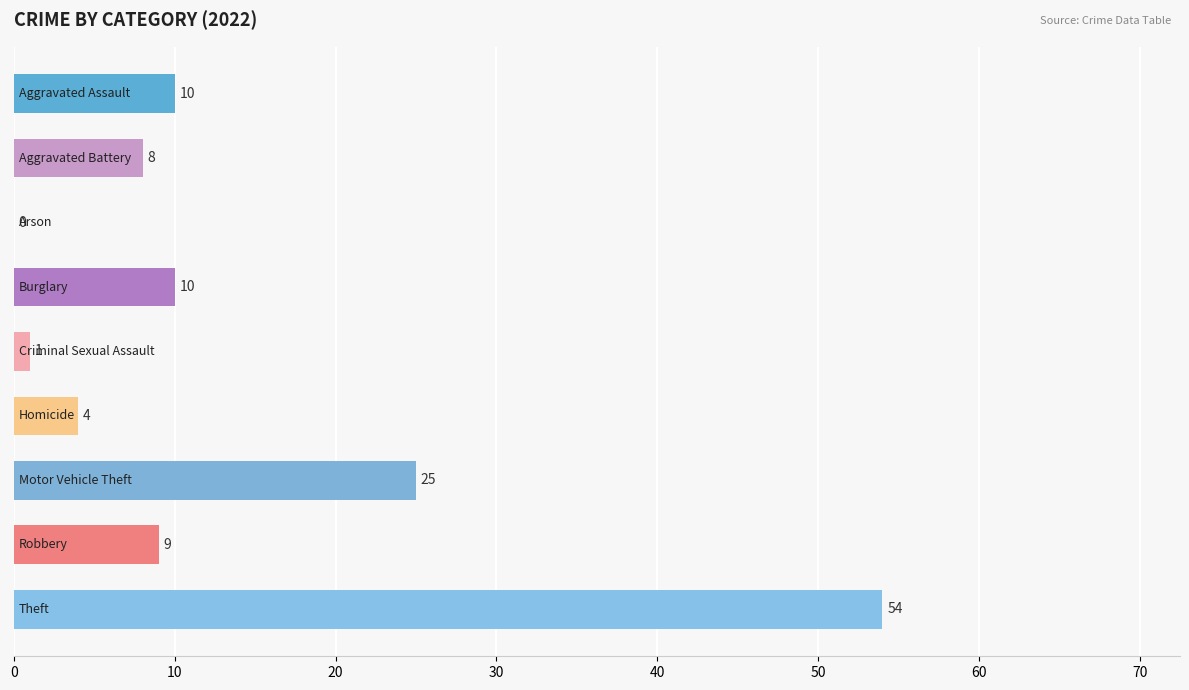

Are the bars horizontal?

Yes